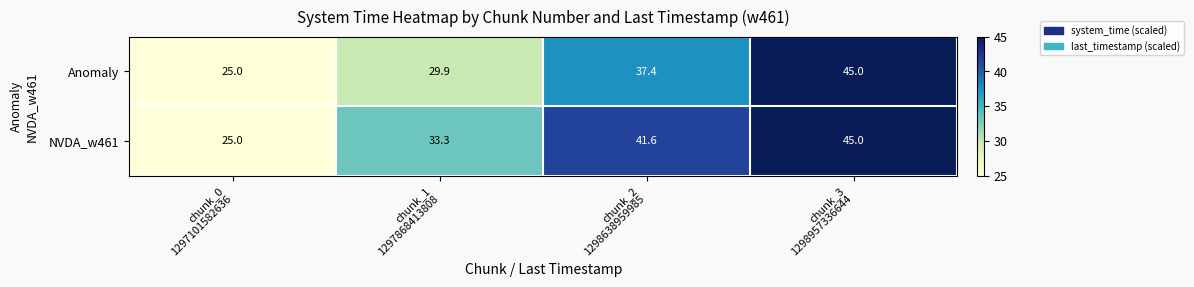

What is the lowest value of the Anomaly series?

25.0